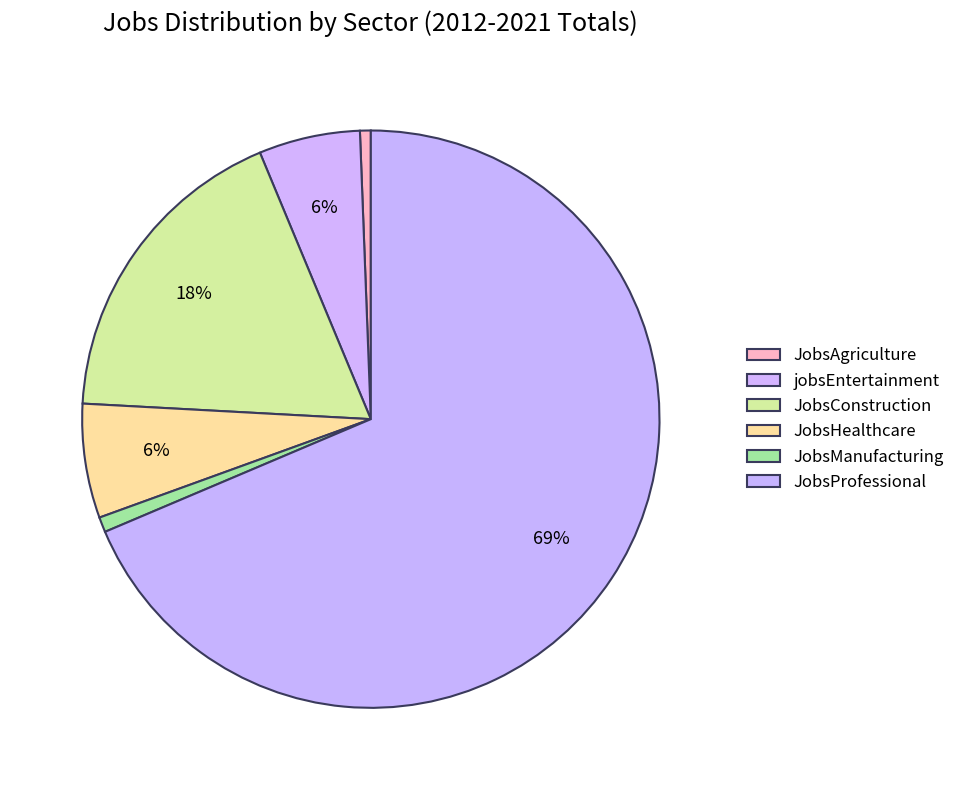

How many slices are in this pie chart?

6